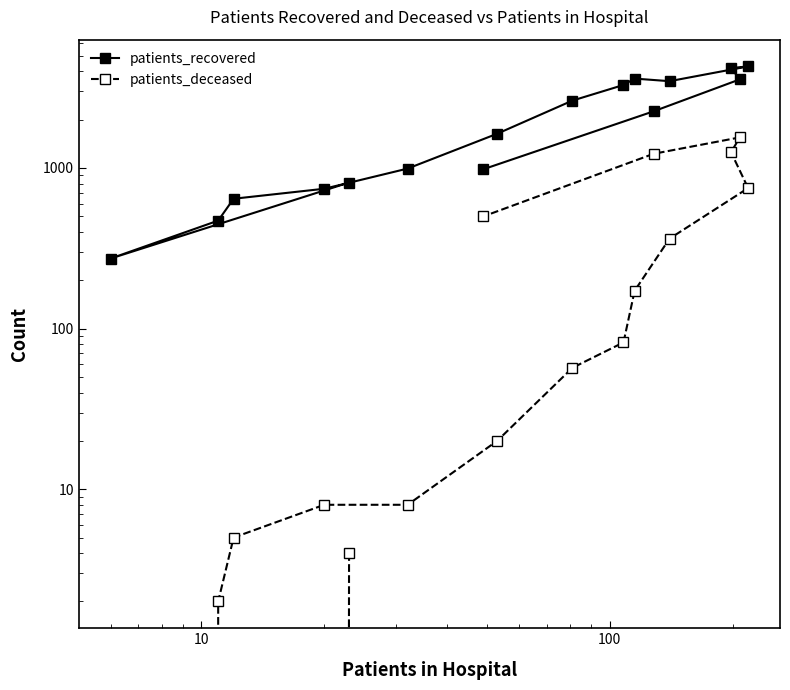

Which series has the largest range (max minus min)?

patients_recovered